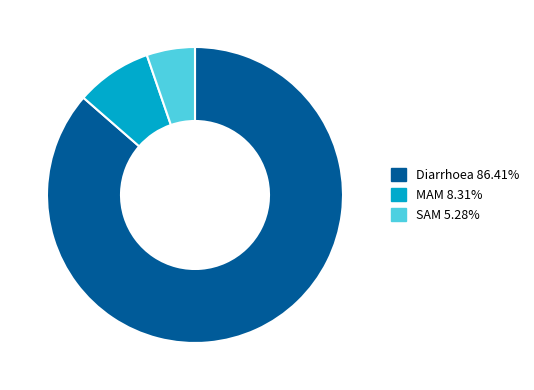

Rank the categories by value from highest to lowest.

Diarrhoea, MAM, SAM